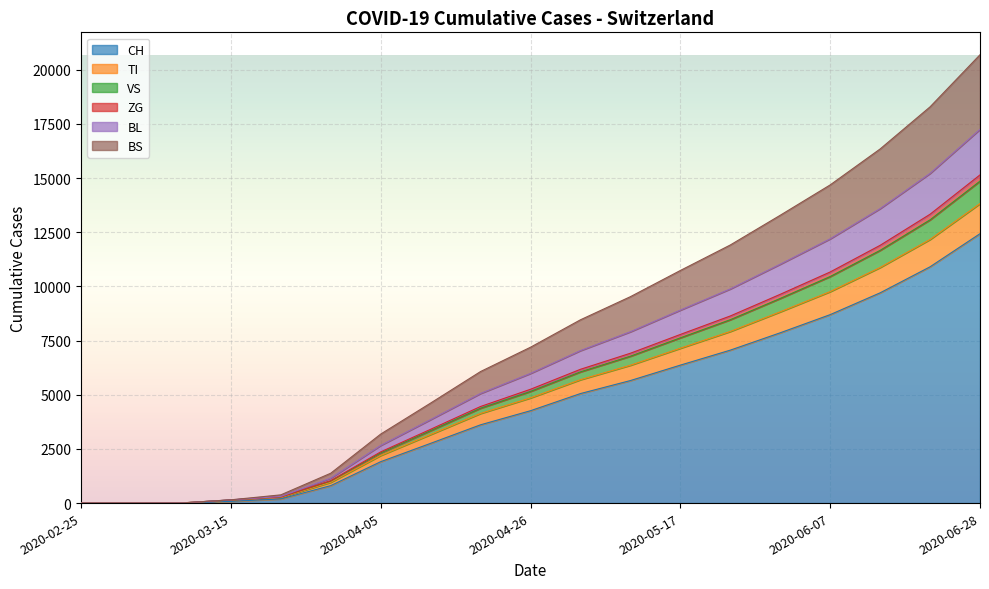

What is the highest value of the CH series?

12435